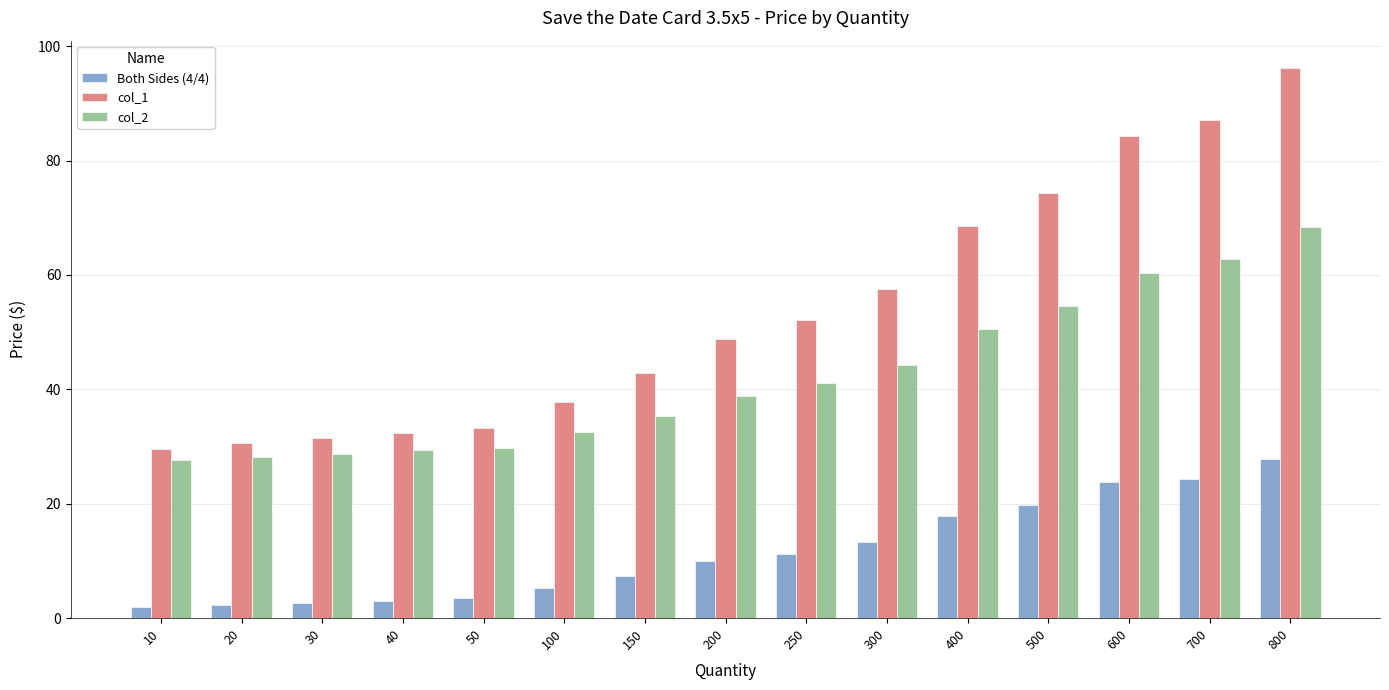

What is the spread (max minus min) of values at 40?

29.3